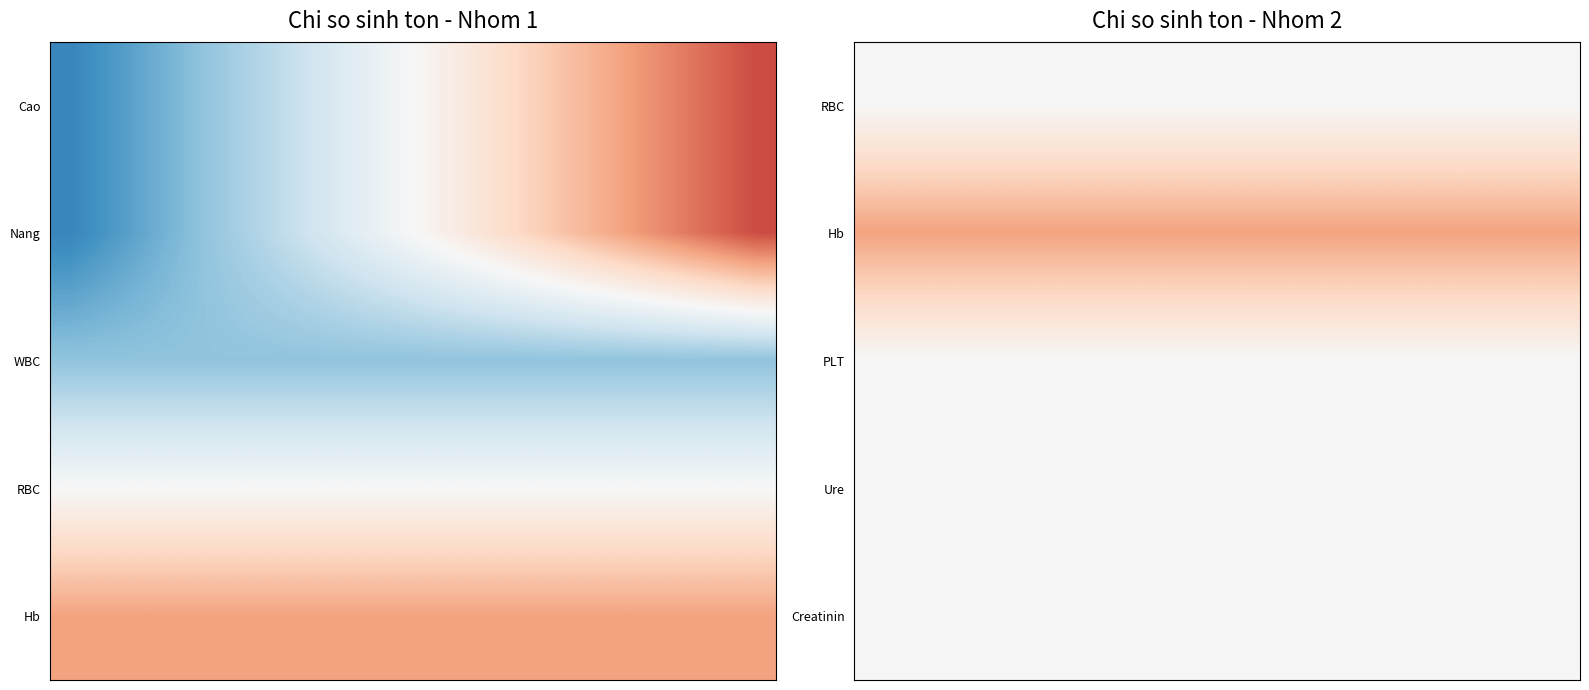

How many categories are shown in the chart?

18